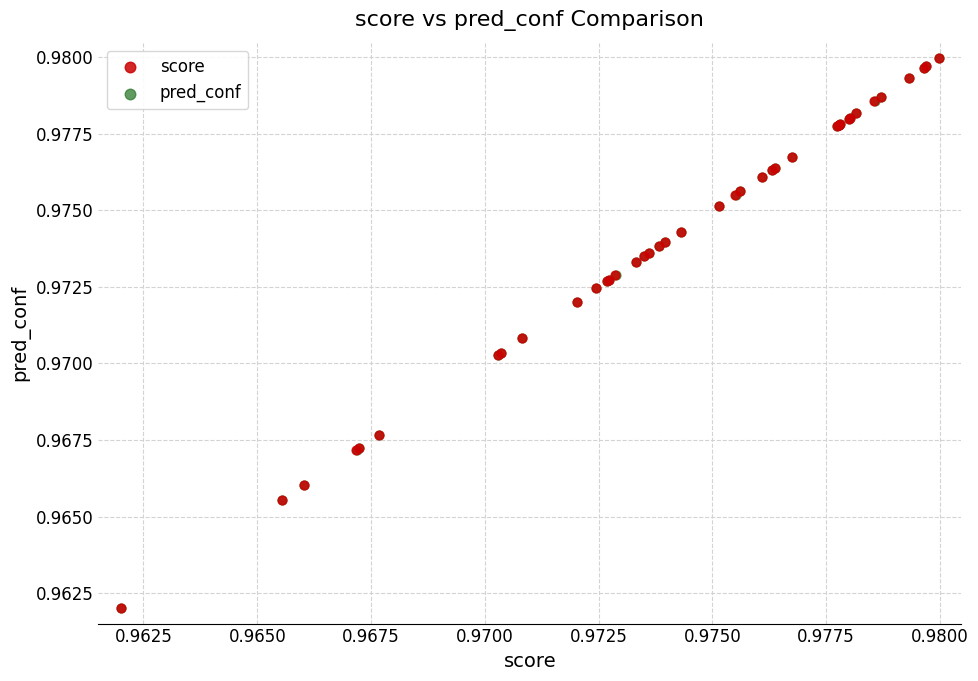

What are all the series names shown in the legend?

score, pred_conf